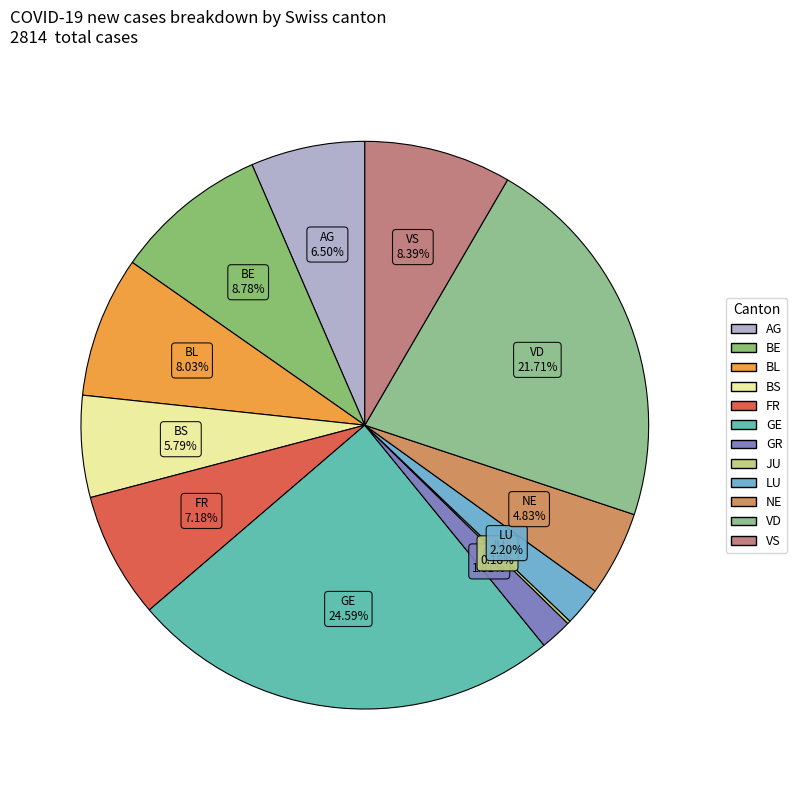

What is the largest slice in the pie chart?

GE